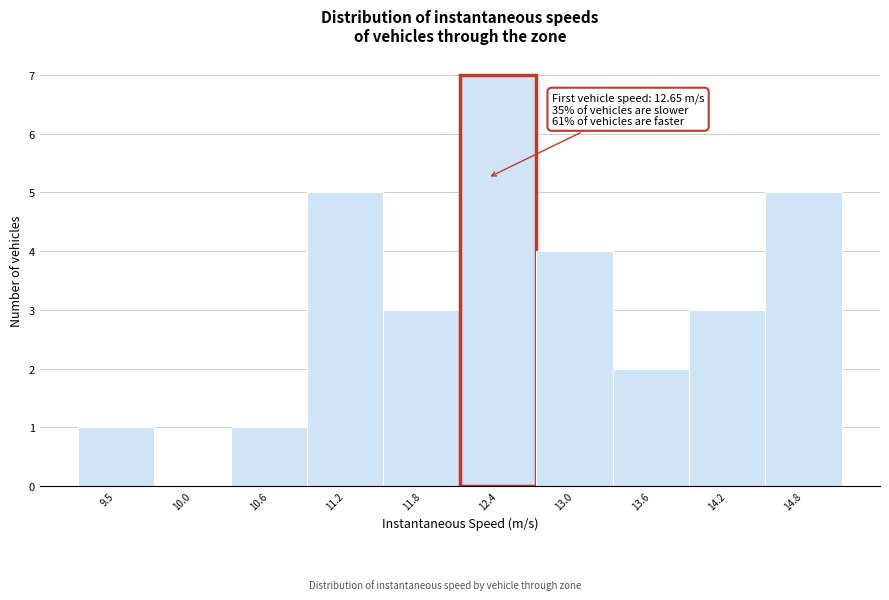

Reading left to right, transcribe all the data shown in this chart.

9.5=1	10.0=0	10.6=1	11.2=5	11.8=3	12.4=7	13.0=4	13.6=2	14.2=3	14.8=5